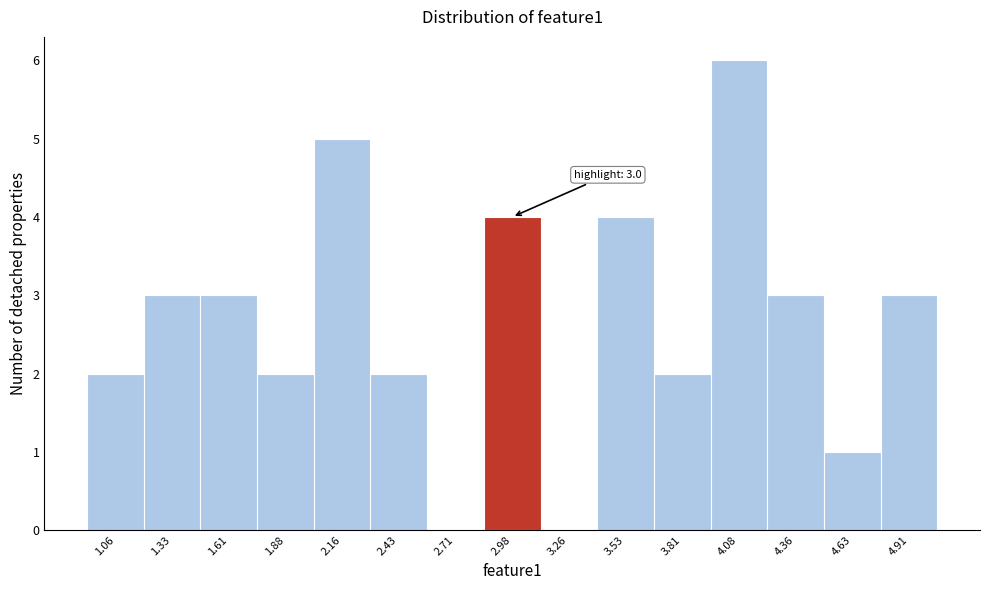

Over which range of the x-axis is the bar tallest?

3.95 to 4.20